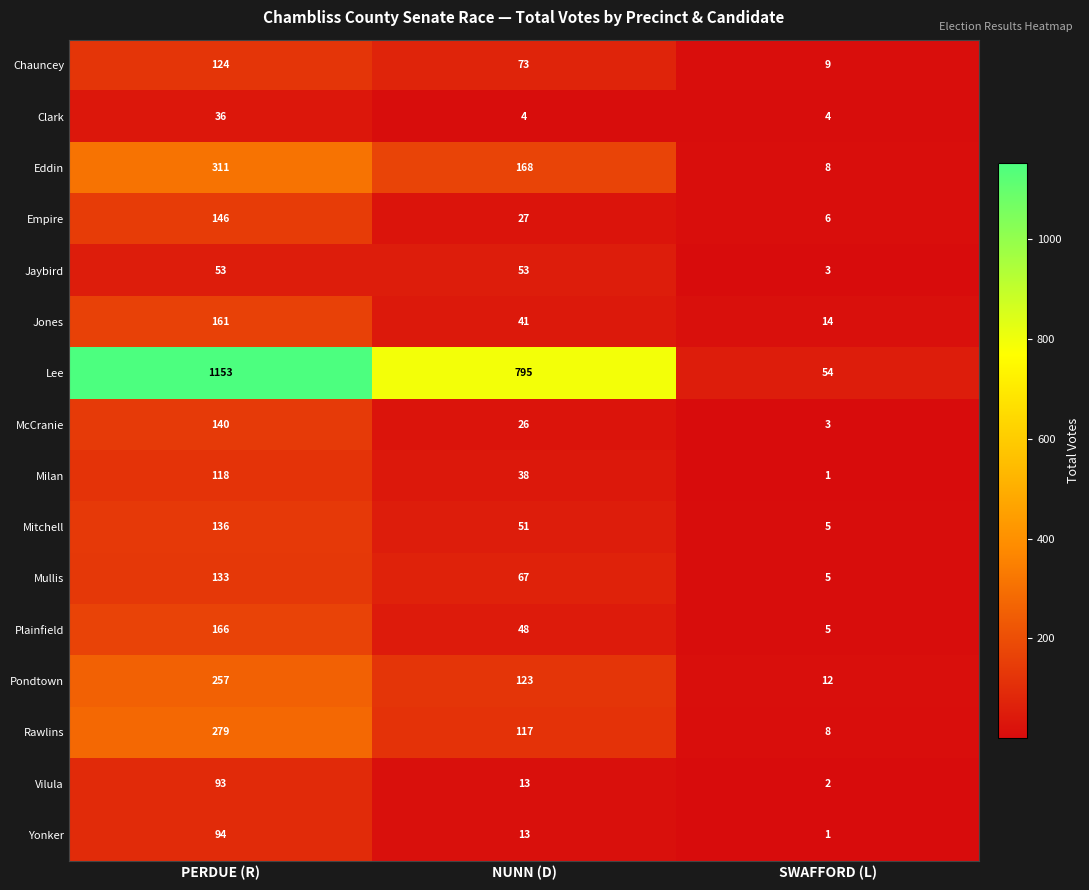

At which label does Pondtown first exceed 123?

PERDUE (R)